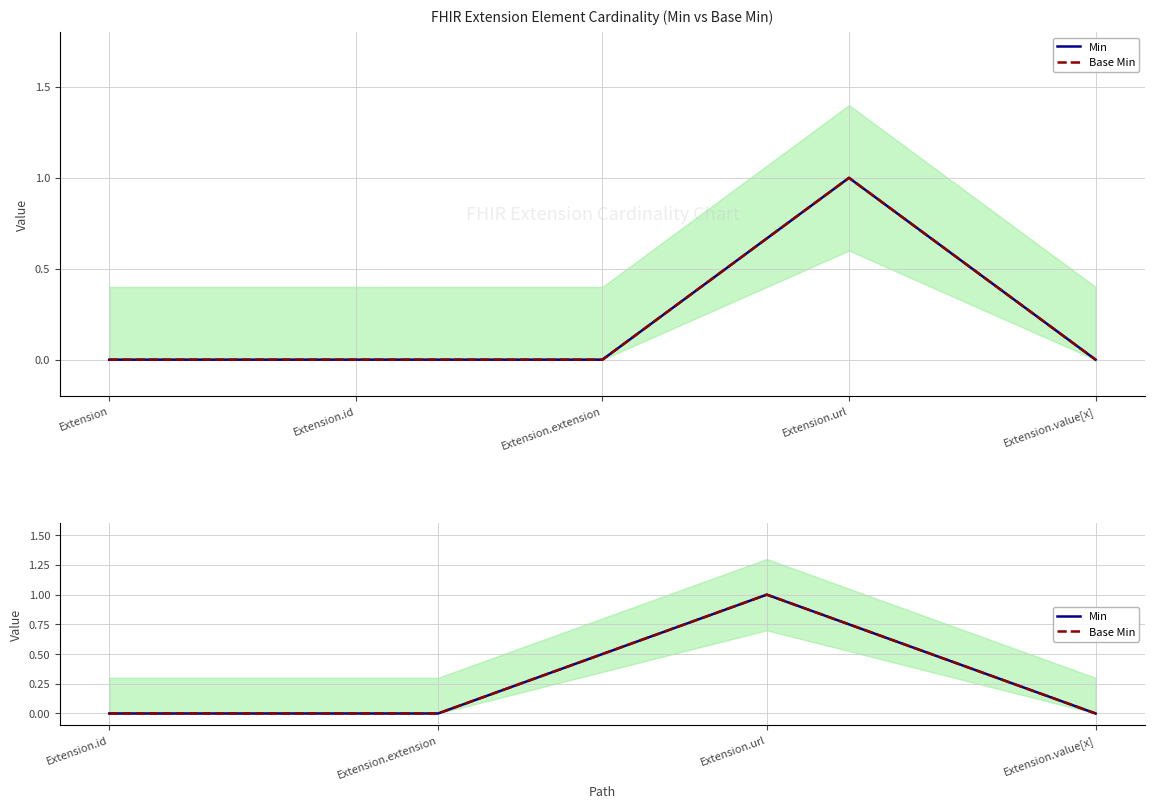

True or false: Min and Base Min cross at least once.

False